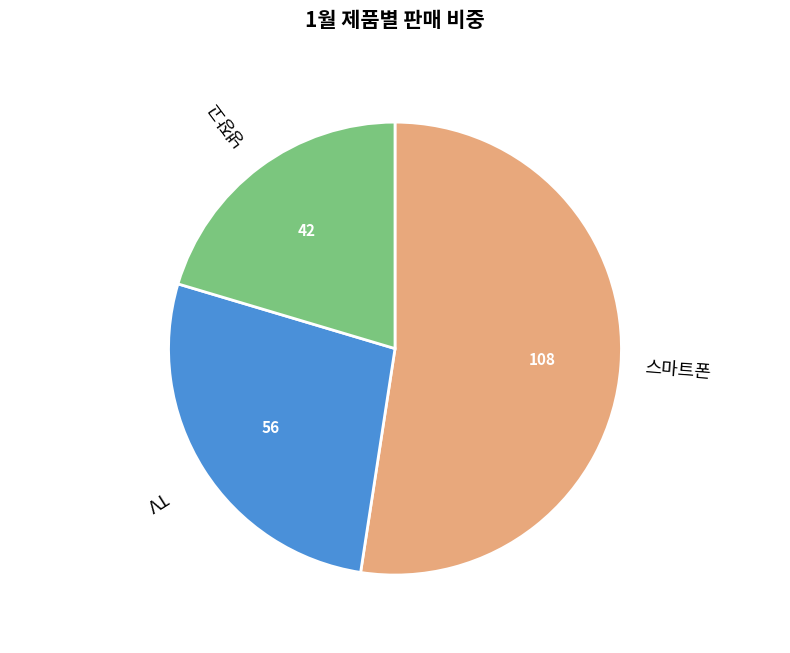

True or false: 스마트폰 accounts for 52% of the total.

True